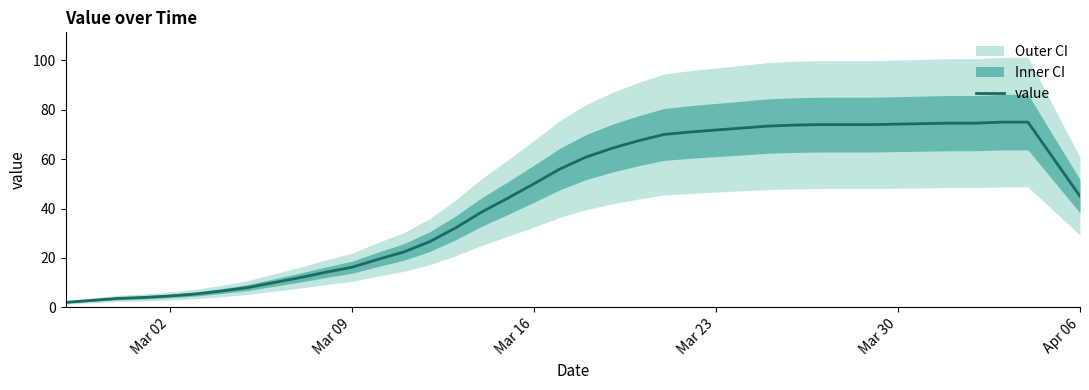

What is the highest value of the value series?

75.0